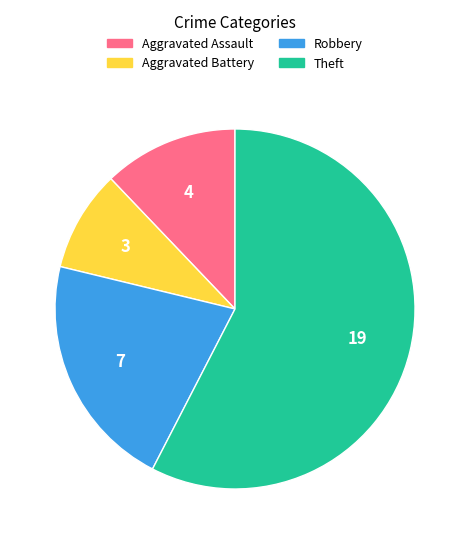

Is there any slice that represents more than half of the pie?

Yes